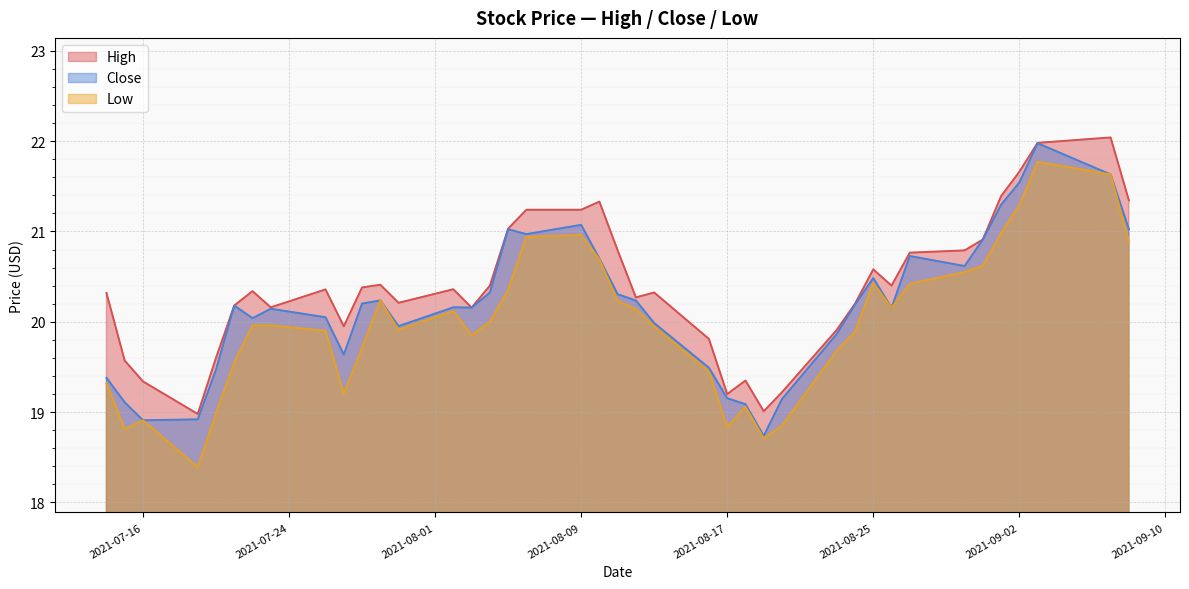

Rank the series by their average value, from lowest to highest.

Low, Close, High